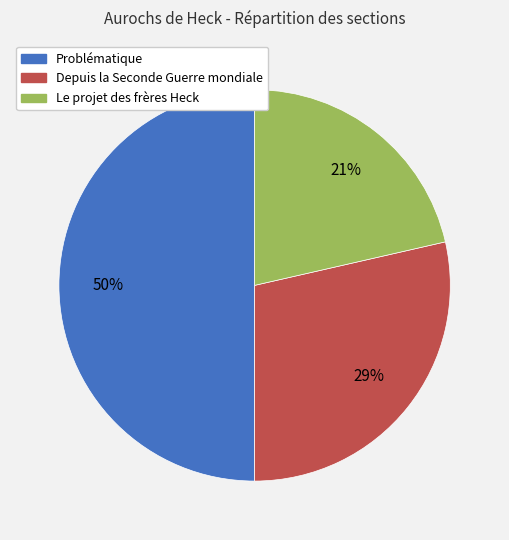

What percentage is the Depuis la Seconde Guerre mondiale slice, to the nearest percent?

29%